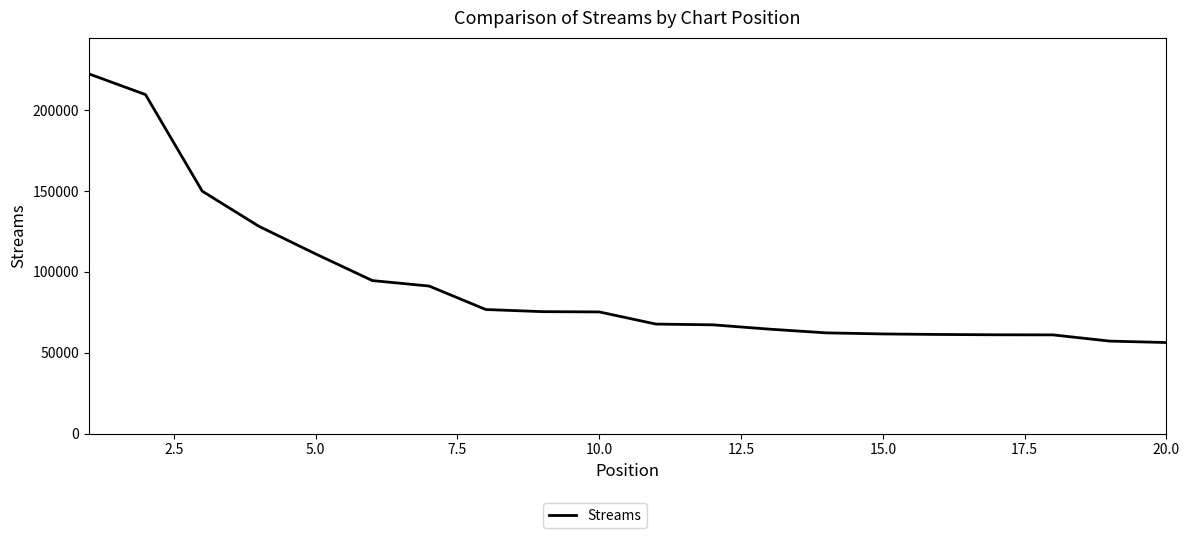

What is the minimum value shown in the chart?

56346